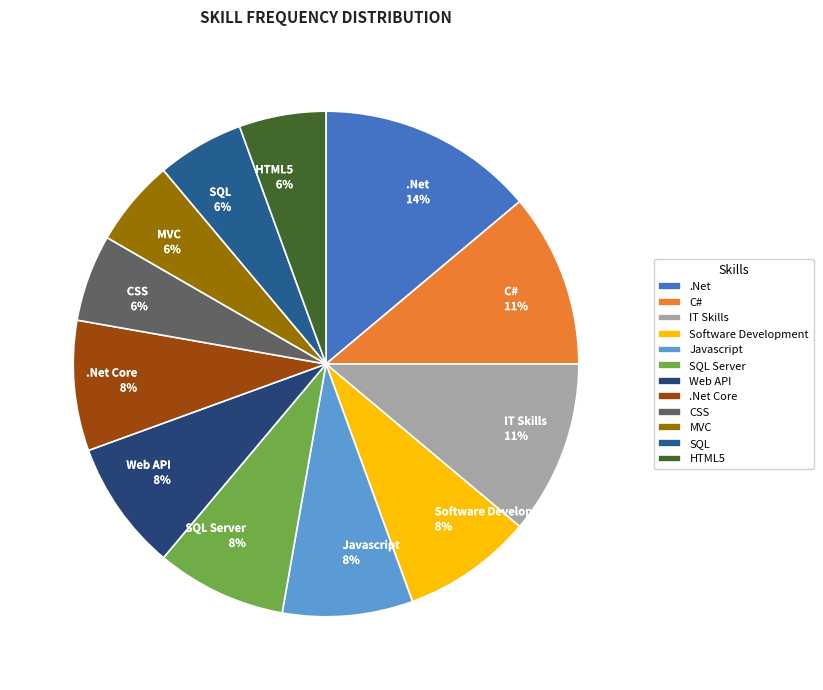

What is the ratio of the value at CSS to the value at IT Skills?

0.5